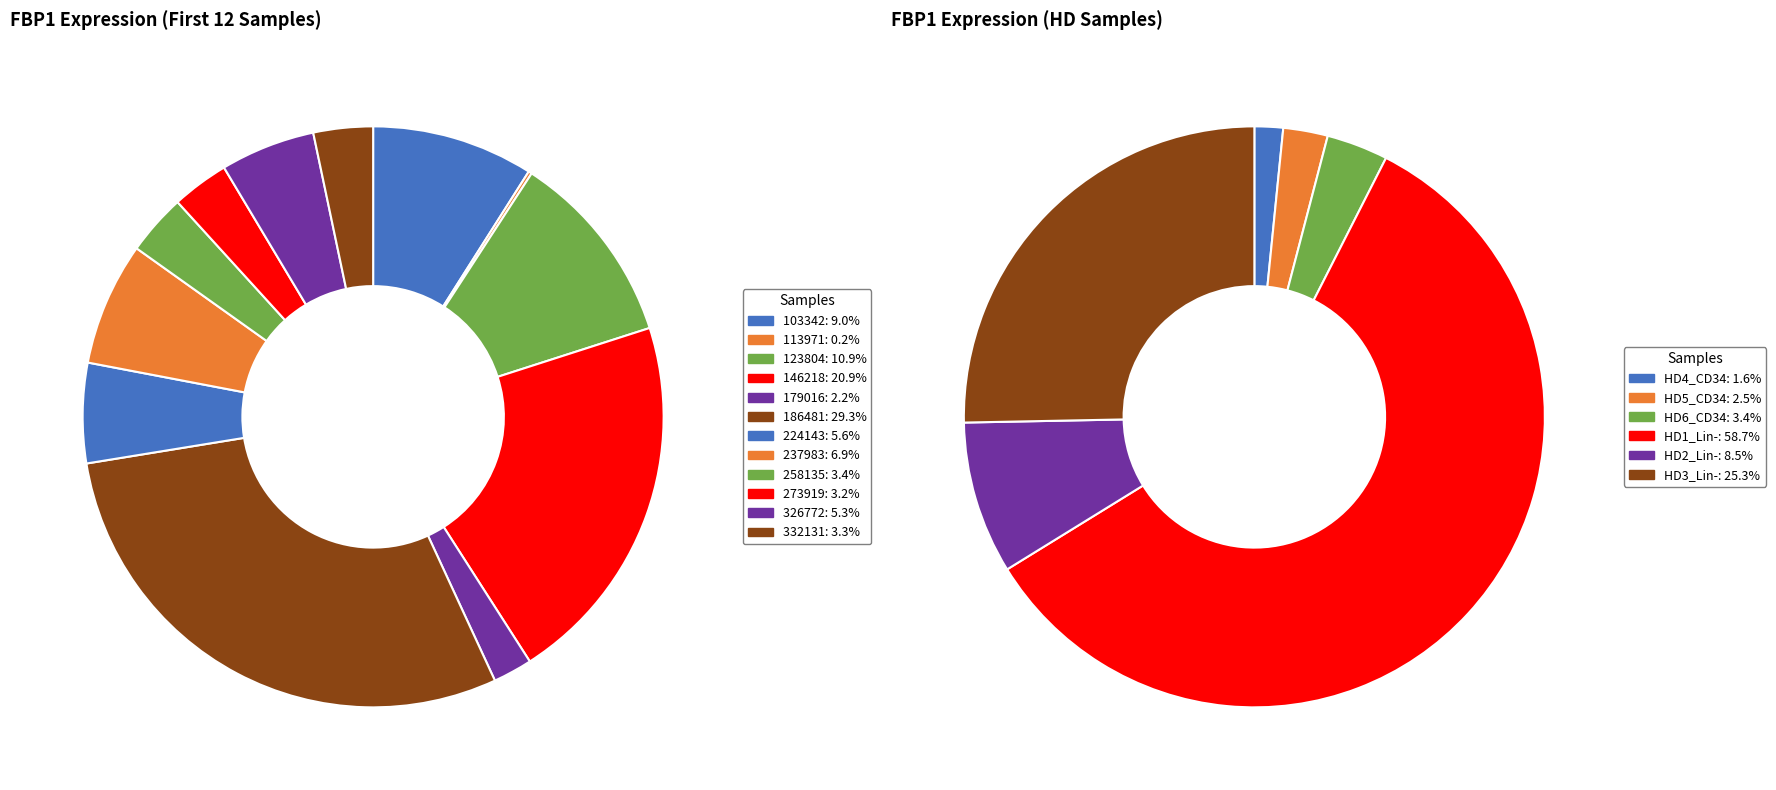

Do 113971 and 123804 together represent more than half of the pie?

No